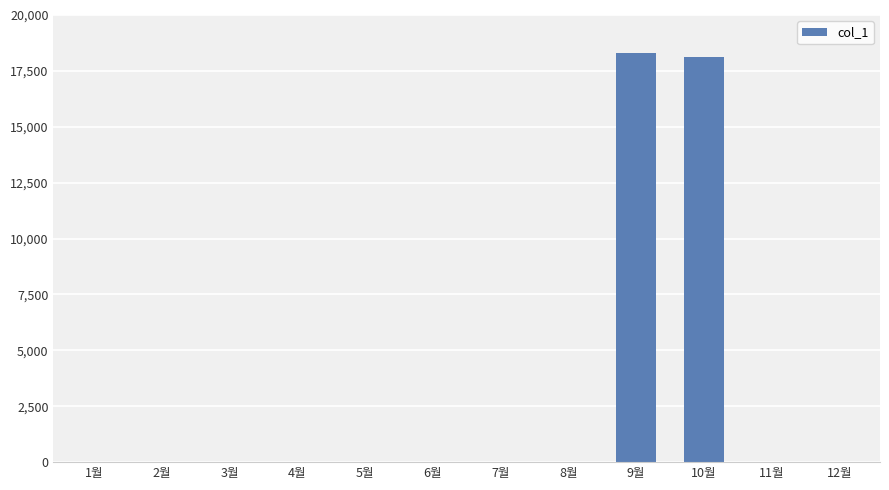

What is the greatest value displayed?

18290